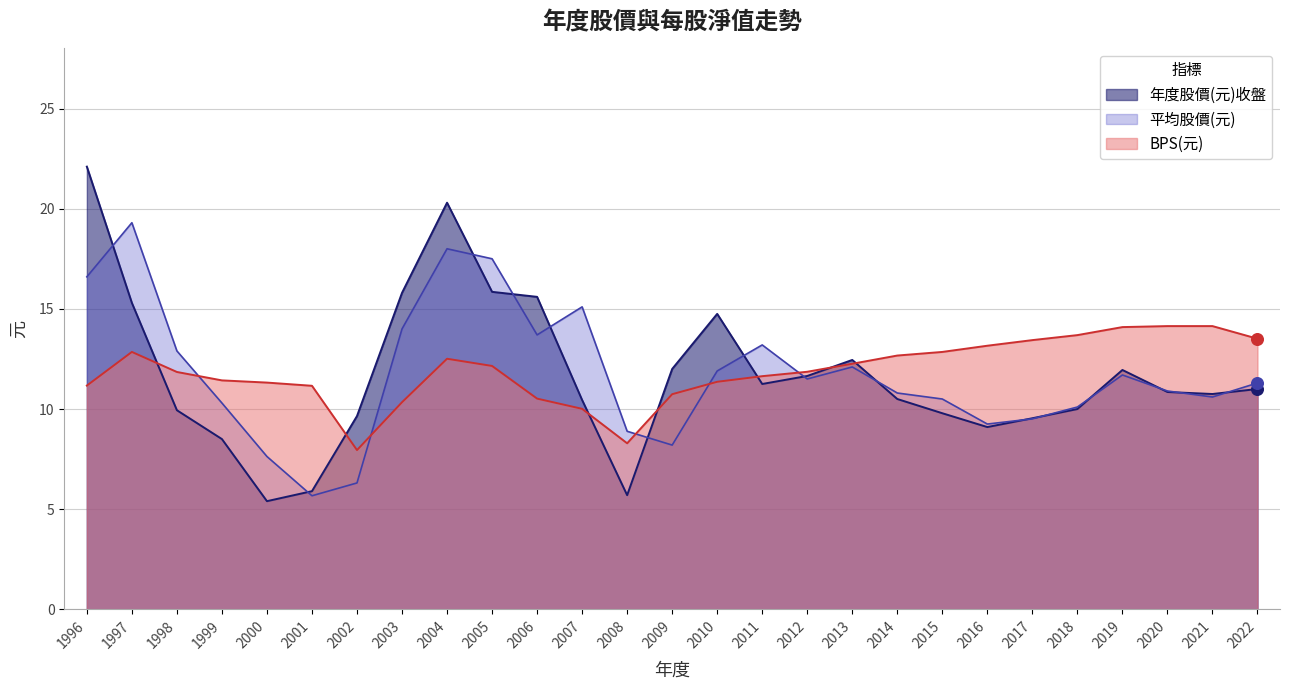

At how many categories does at least one series exceed 9?

26